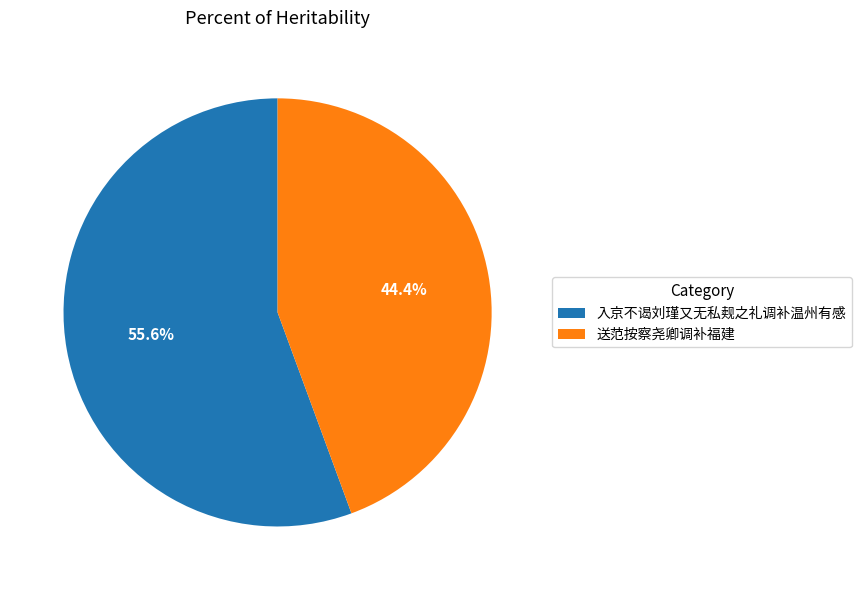

Does 入京不谒刘瑾又无私觌之礼调补温州有感 account for over 50% of the chart?

Yes